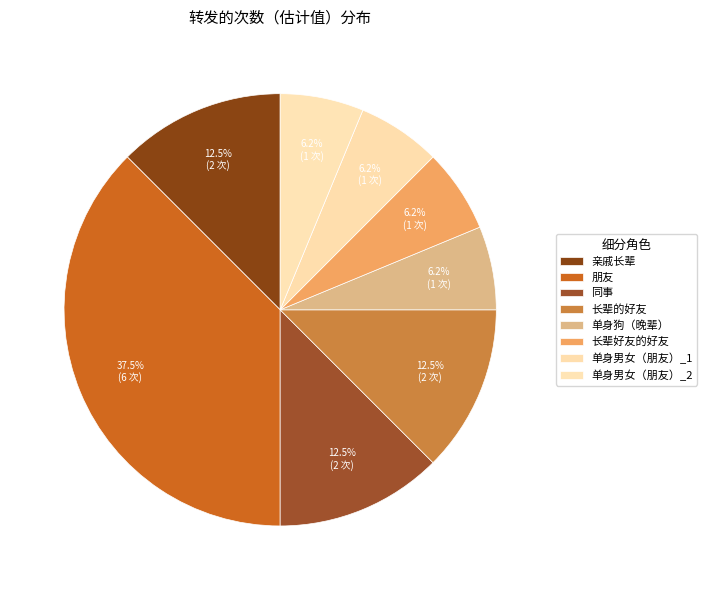

To the nearest percent, what is the combined percentage of 亲戚长辈 and 长辈的好友?

25%